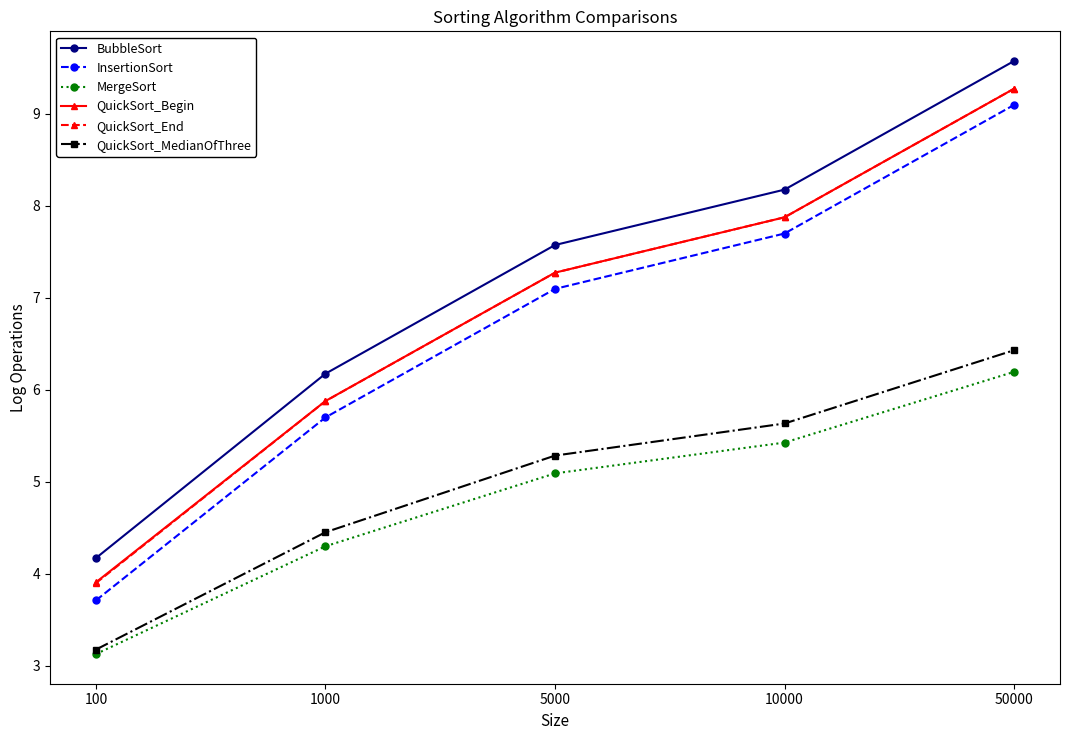

How many series are shown in this chart?

6